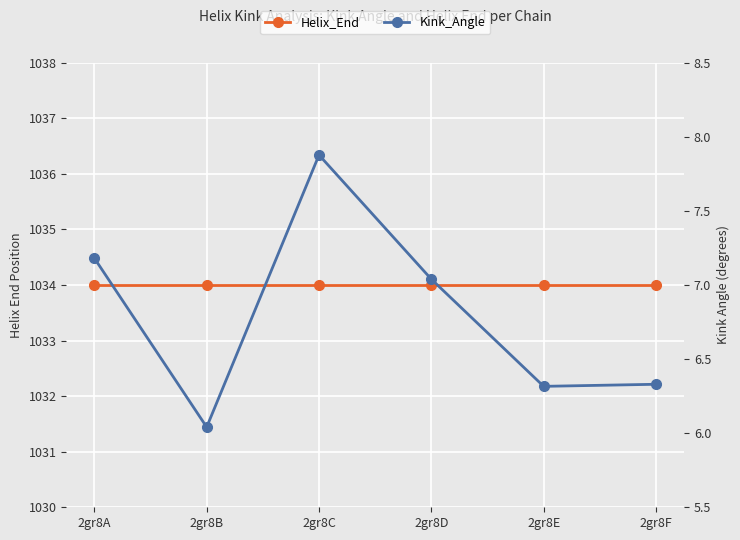

Reading right to left, list all the values displayed in this chart.

Helix_End: 2gr8F=1034.0	2gr8E=1034.0	2gr8D=1034.0	2gr8C=1034.0	2gr8B=1034.0	2gr8A=1034.0
Kink_Angle: 2gr8F=6.3	2gr8E=6.3	2gr8D=7.0	2gr8C=7.9	2gr8B=6.0	2gr8A=7.2